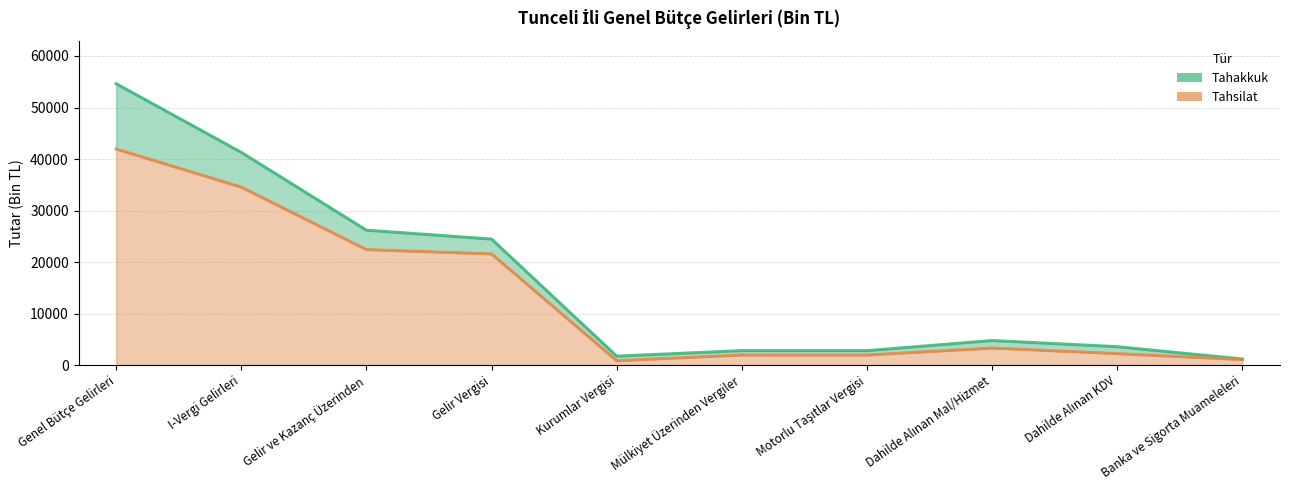

At which label is Tahsilat closest to 21389?

Gelir Vergisi